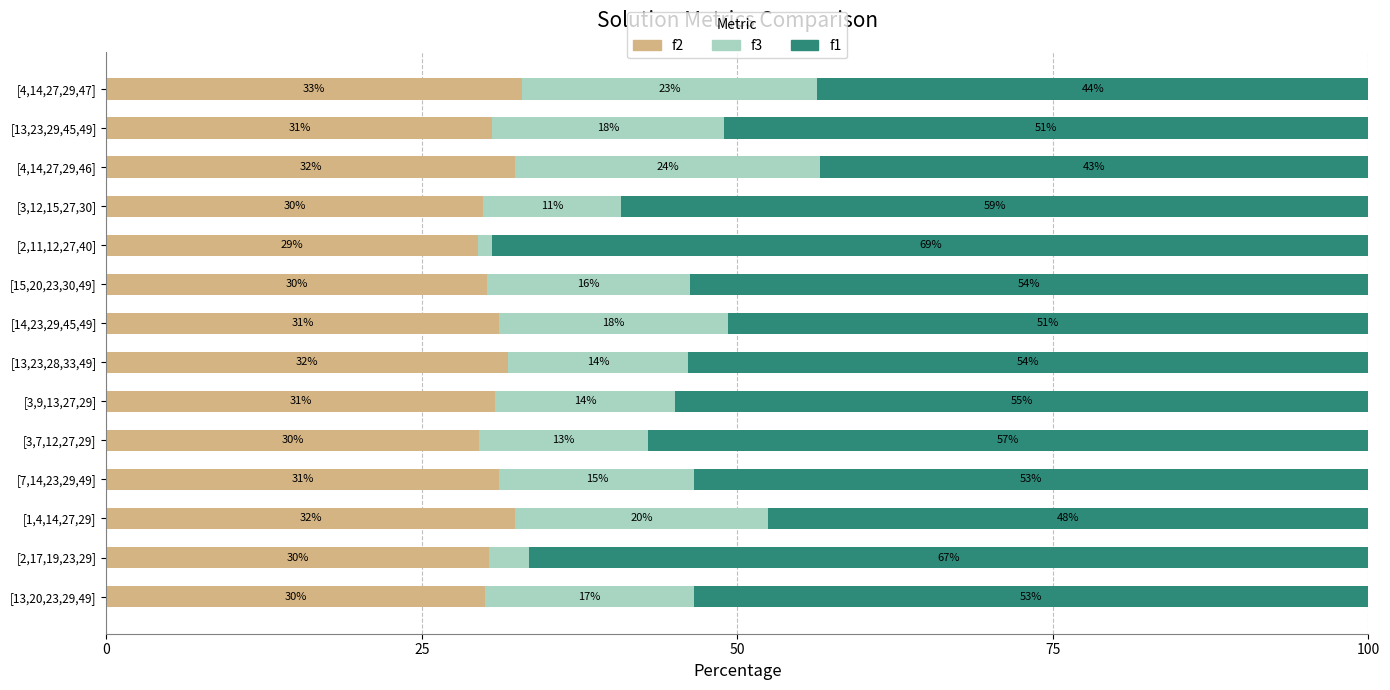

What are all the series names shown in the legend?

f2, f3, f1